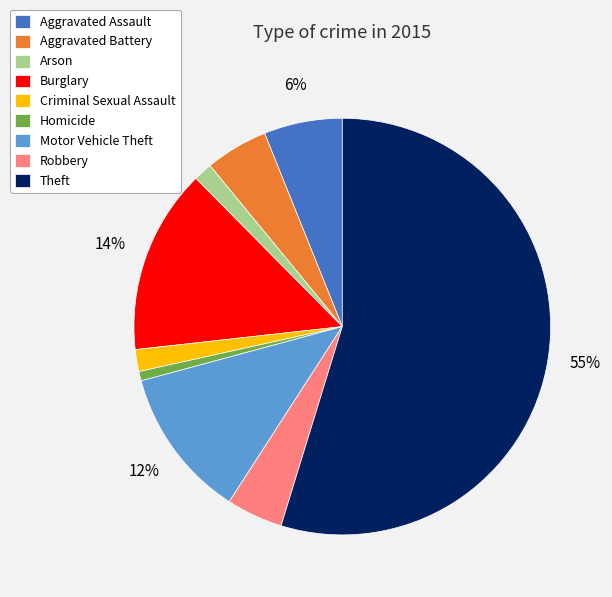

To the nearest percent, what percentage of the pie is Homicide?

1%